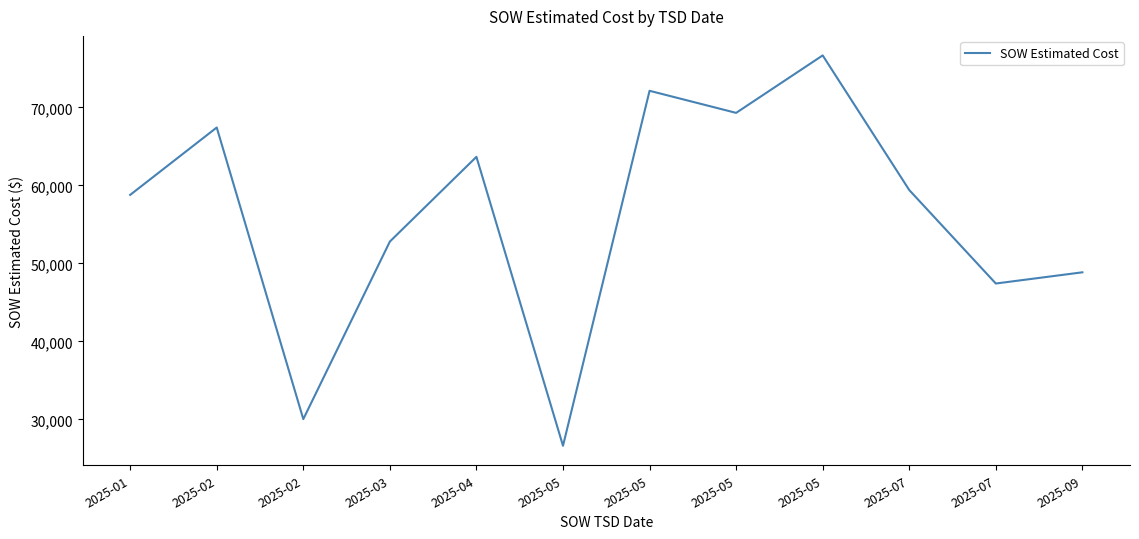

Reading left to right, what are all the values shown in this chart?

2025-01=58774.7	2025-02=67412.7	2025-02=30031.5	2025-03=52793.3	2025-04=63652.8	2025-05=26617.0	2025-05=72118.0	2025-05=69288.0	2025-05=76654.5	2025-07=59394.0	2025-07=47414.0	2025-09=48850.0